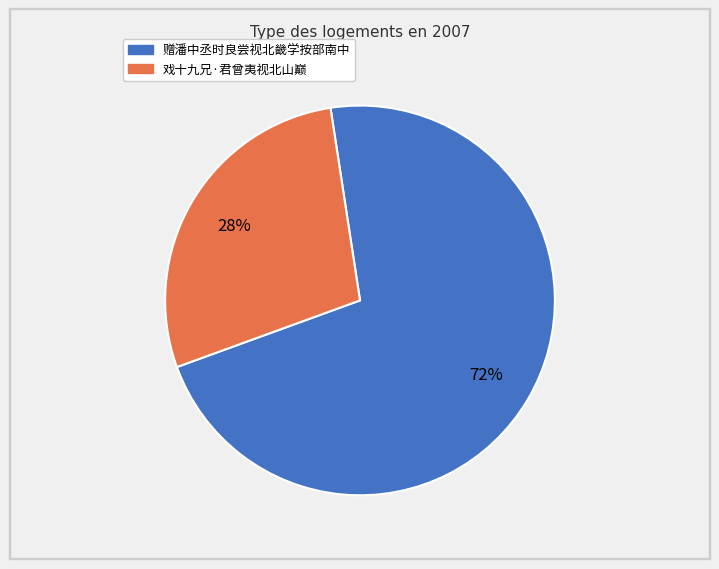

Count the number of slices in the pie.

2